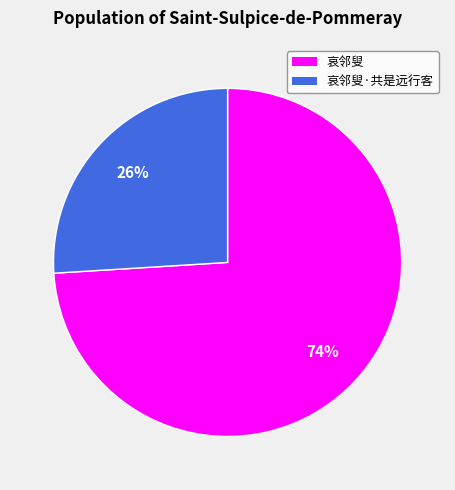

What is the smallest slice in the pie chart?

哀邻叟·共是远行客